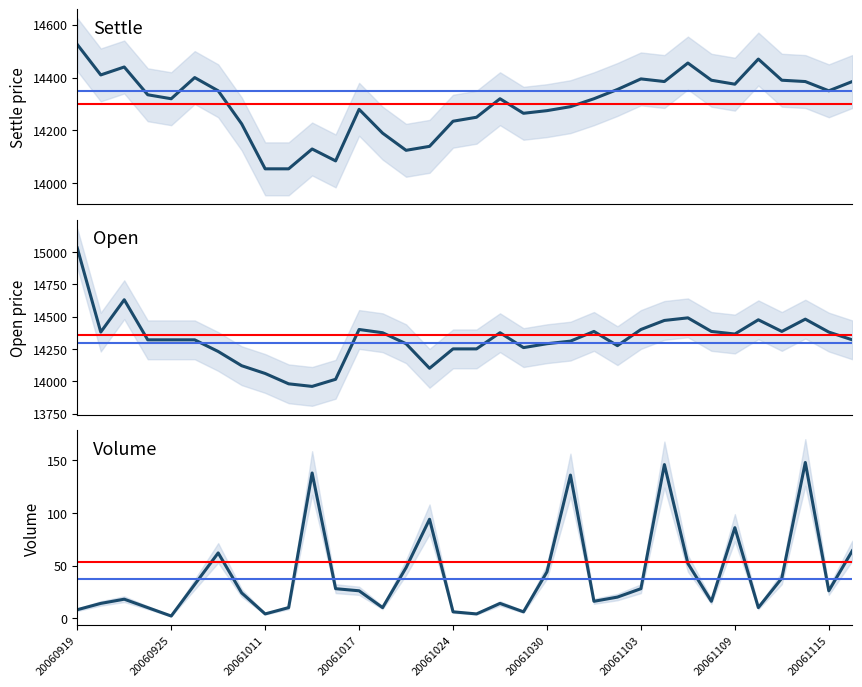

Is the value of vol at 20060919 greater than the value of settle at 20061025?

No